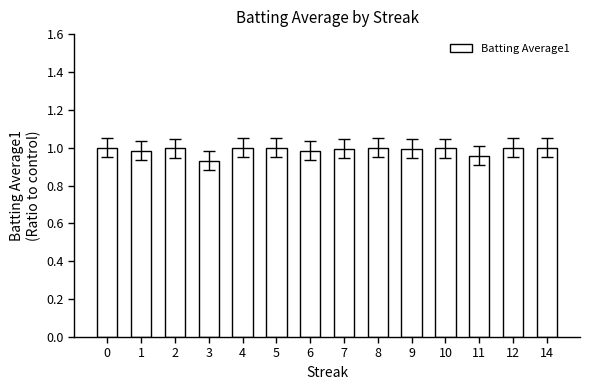

The value at 0 is 1.0. True or false?

True